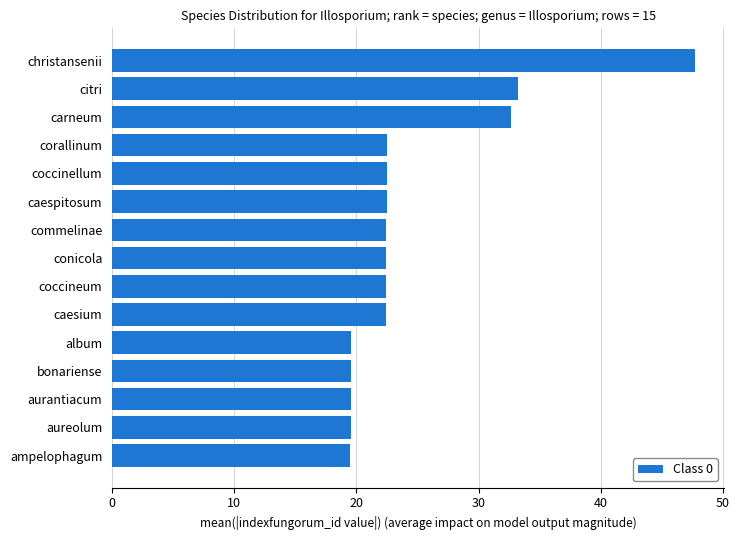

What is the ratio of the value at citri to the value at conicola?

1.5